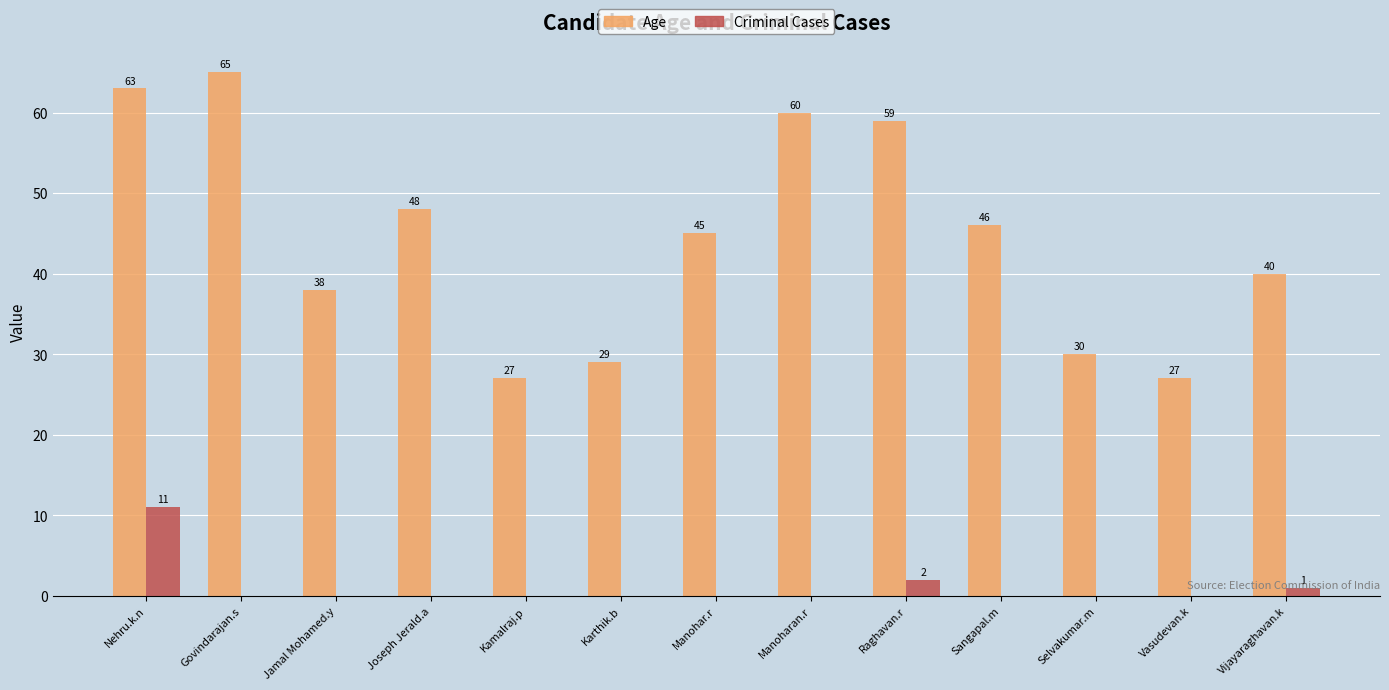

Which series changed the most between Jamal Mohamed.y and Vasudevan.k?

Age